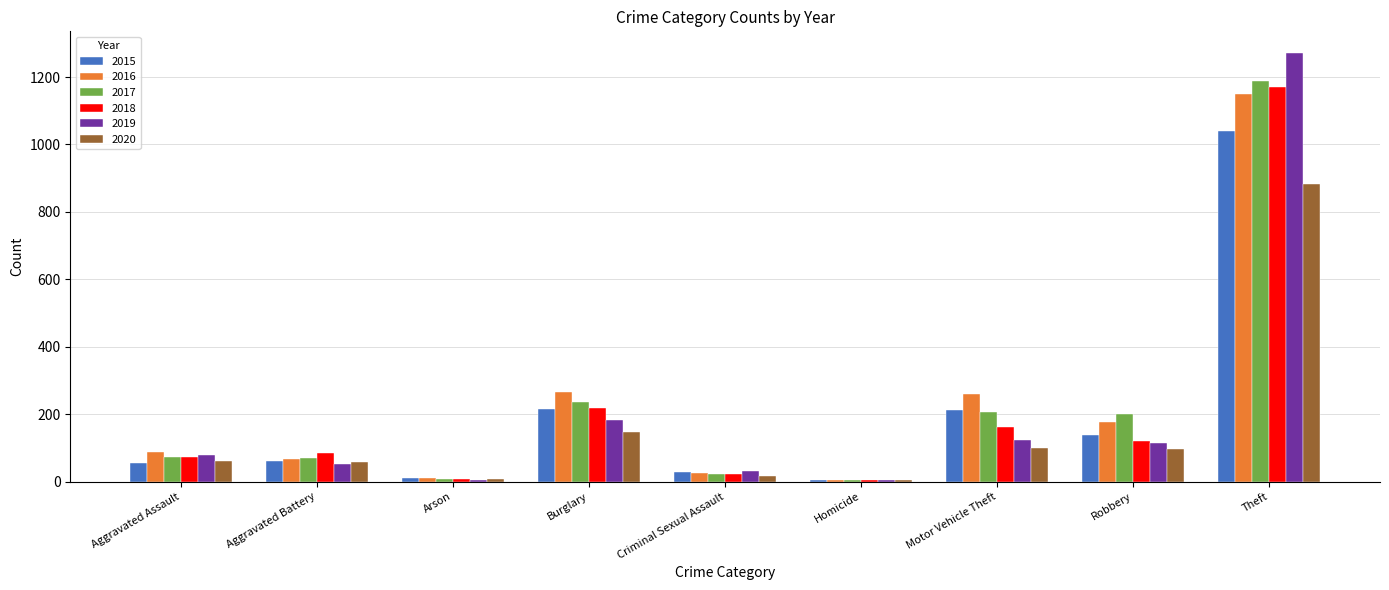

At which category does the chart reach its peak across all series?

Theft